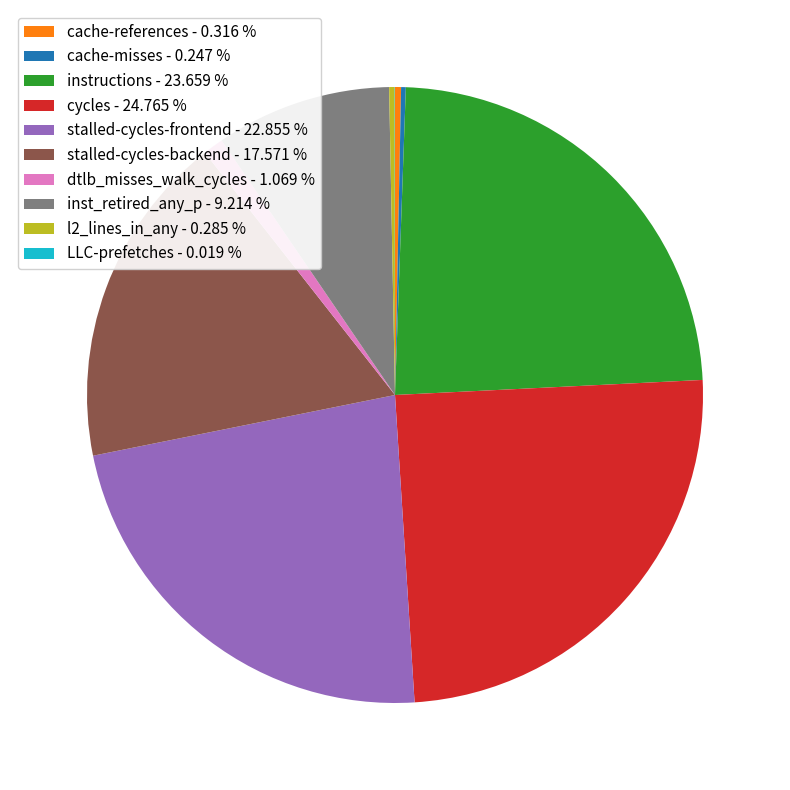

Does l2_lines_in_any - 0.285 % account for over 50% of the chart?

No